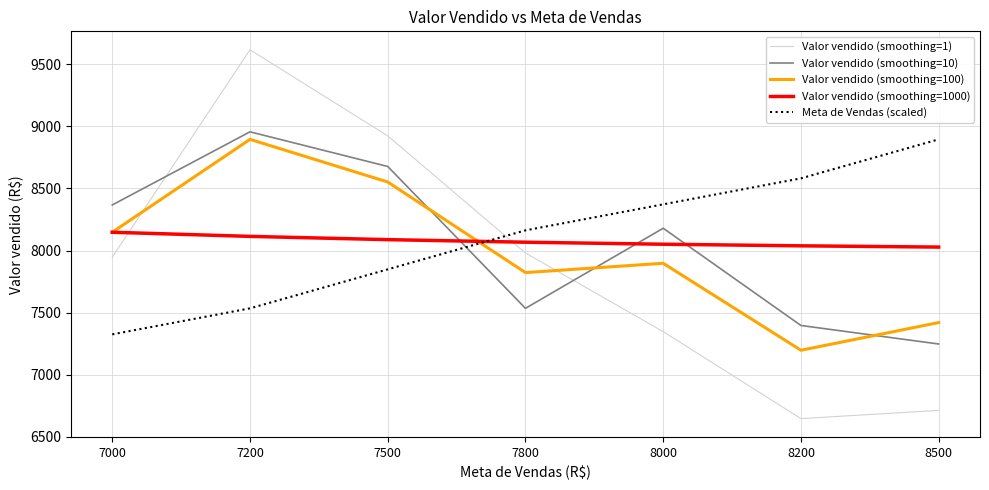

Count the number of categories in the chart.

7